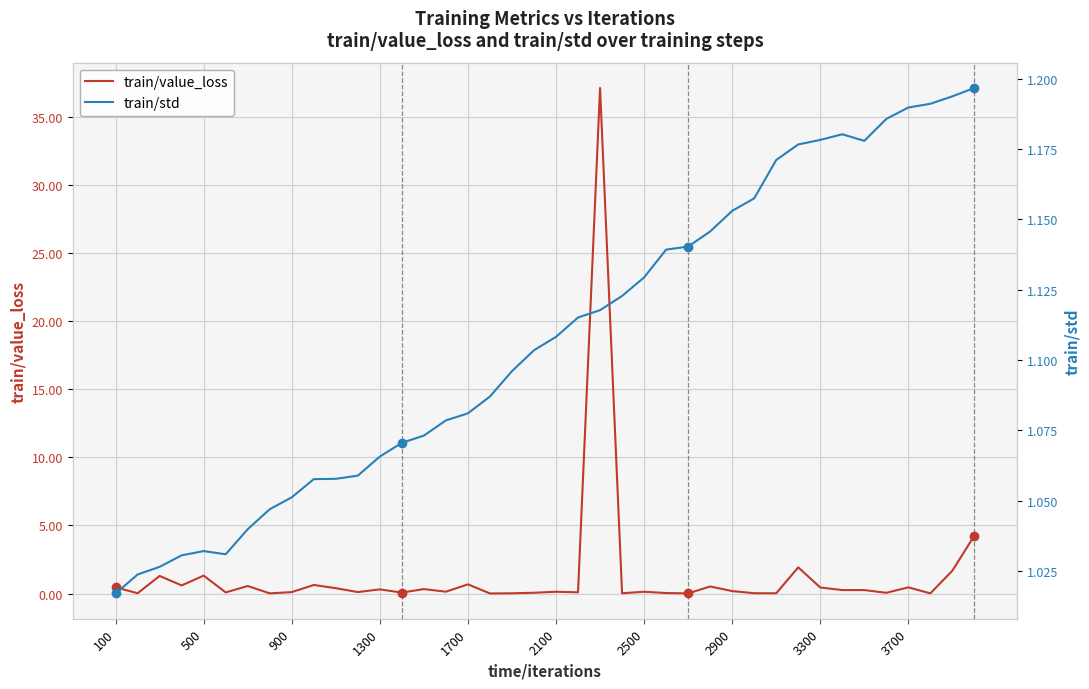

Which series ends up on top after the final intersection of train/value_loss and train/std?

train/value_loss